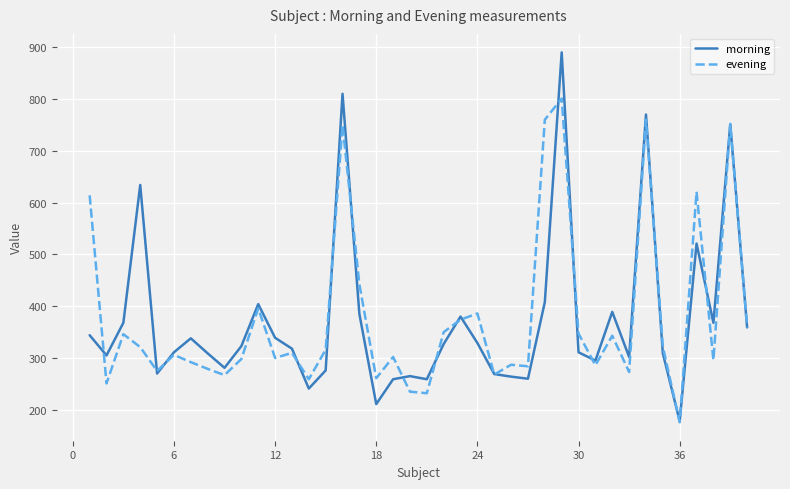

What is the minimum value shown in the chart?

176